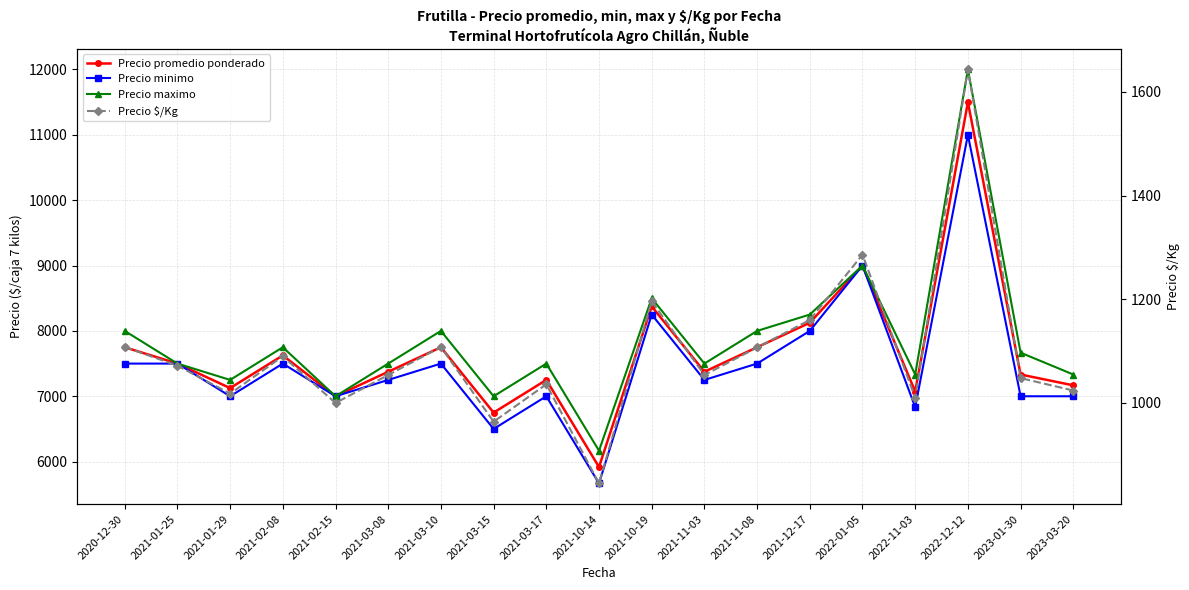

Rank the series by their maximum value, from highest to lowest.

Precio maximo, Precio promedio ponderado, Precio minimo, Precio $/Kg